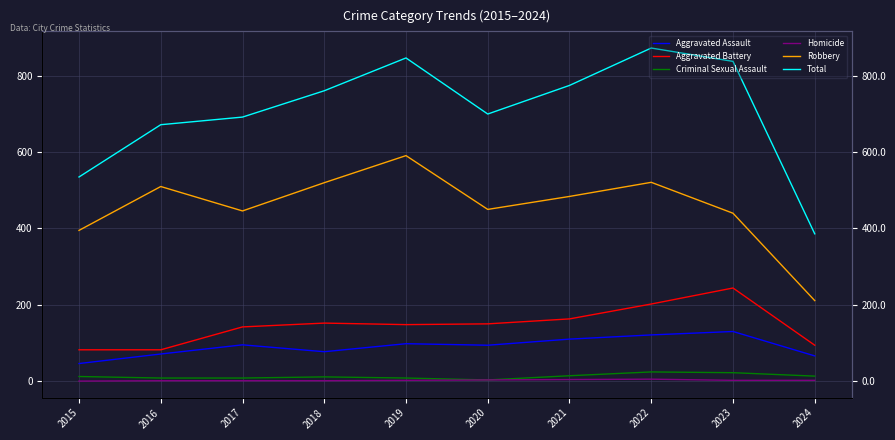

What is the lowest value of the Aggravated Battery series?

82